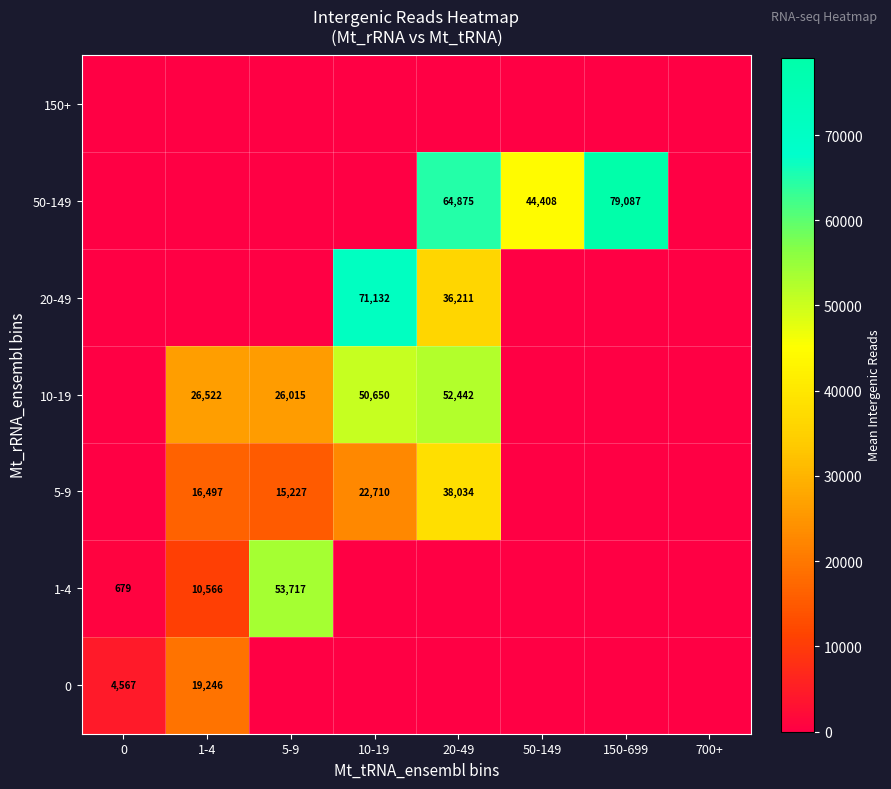

True or false: 20-49 has a value of 55880 at 20-49.

False